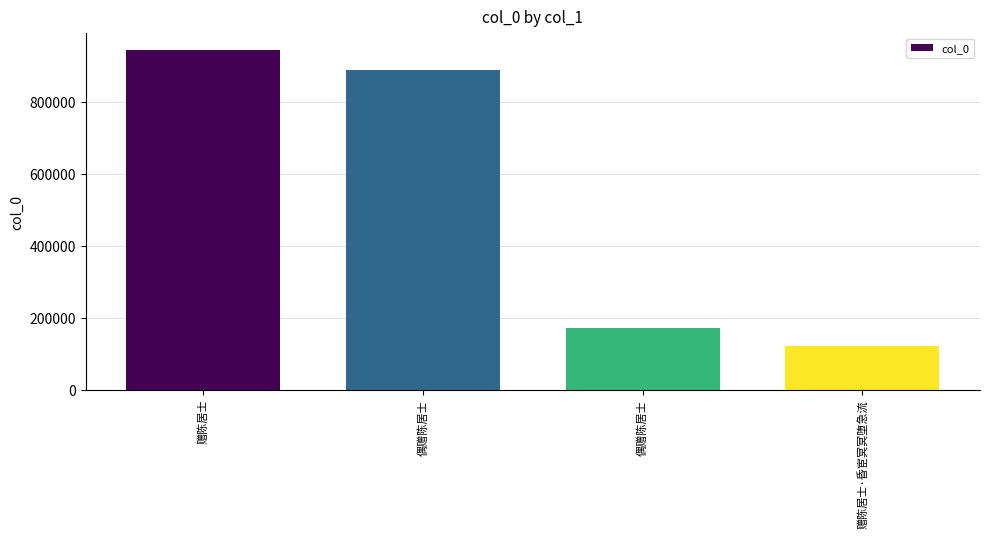

At which label does the data first exceed 887787?

赠陈居士